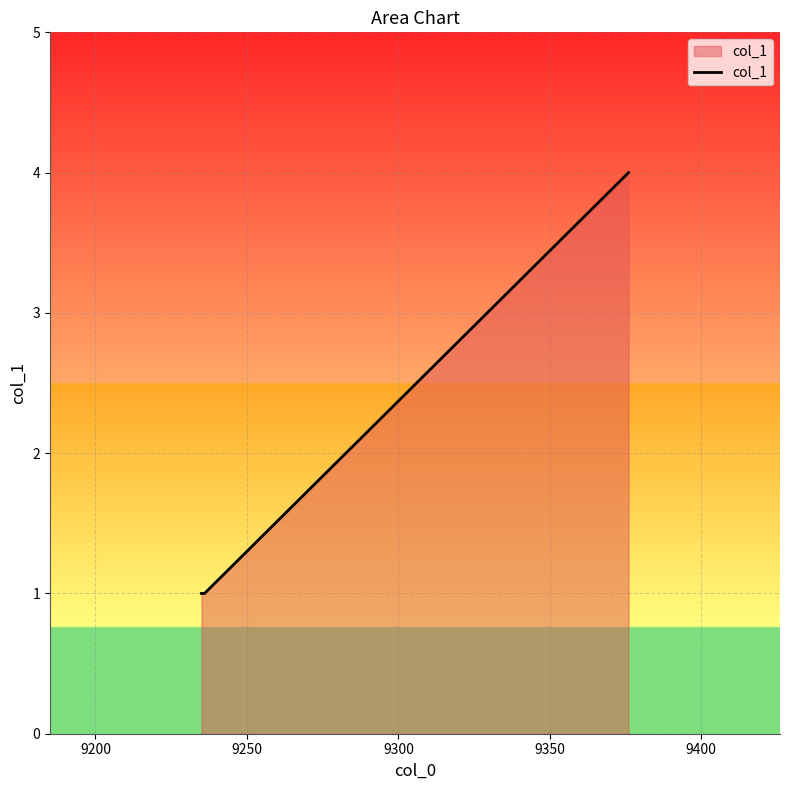

What is the greatest value displayed?

4